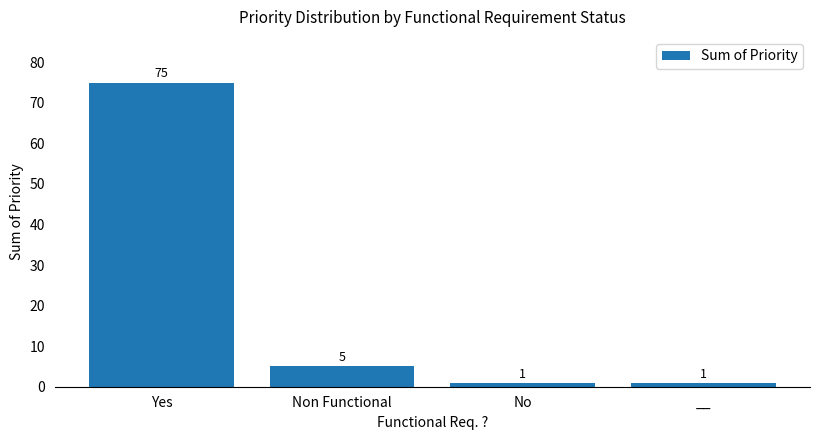

Reading left to right, extract all data points from this chart.

75	5	1	1